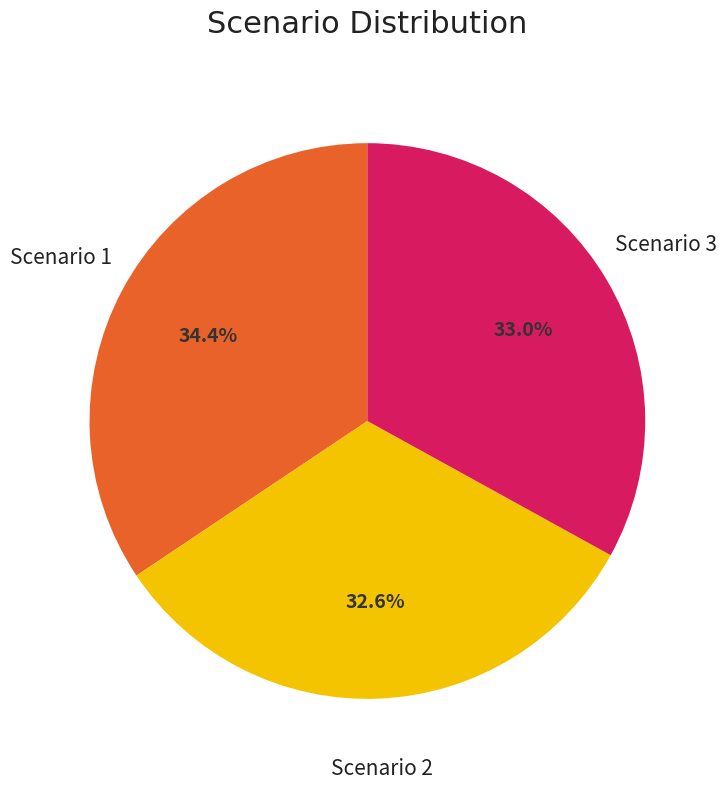

What is the largest slice in the pie chart?

Scenario 1